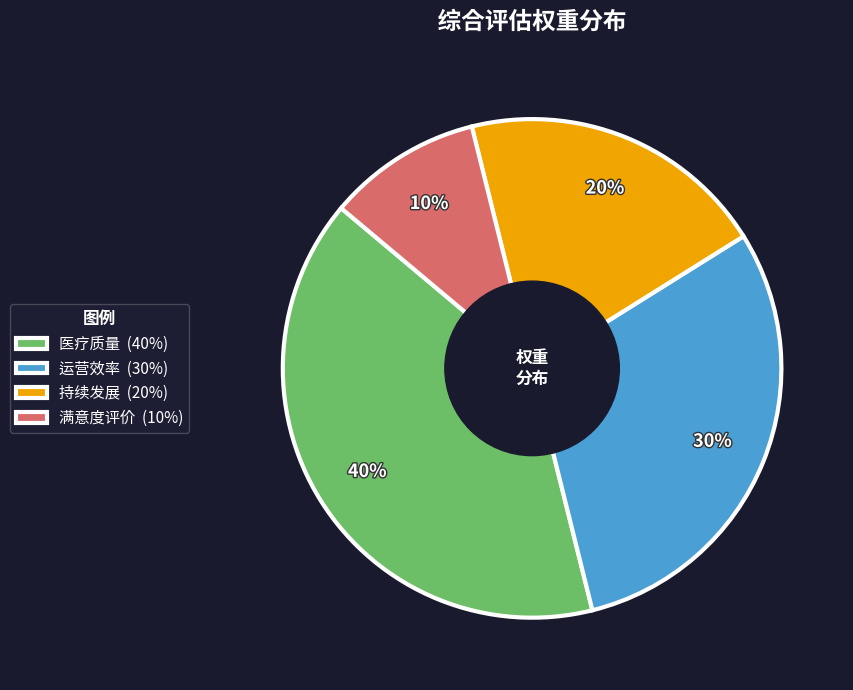

To the nearest percent, what is the average slice percentage?

25%